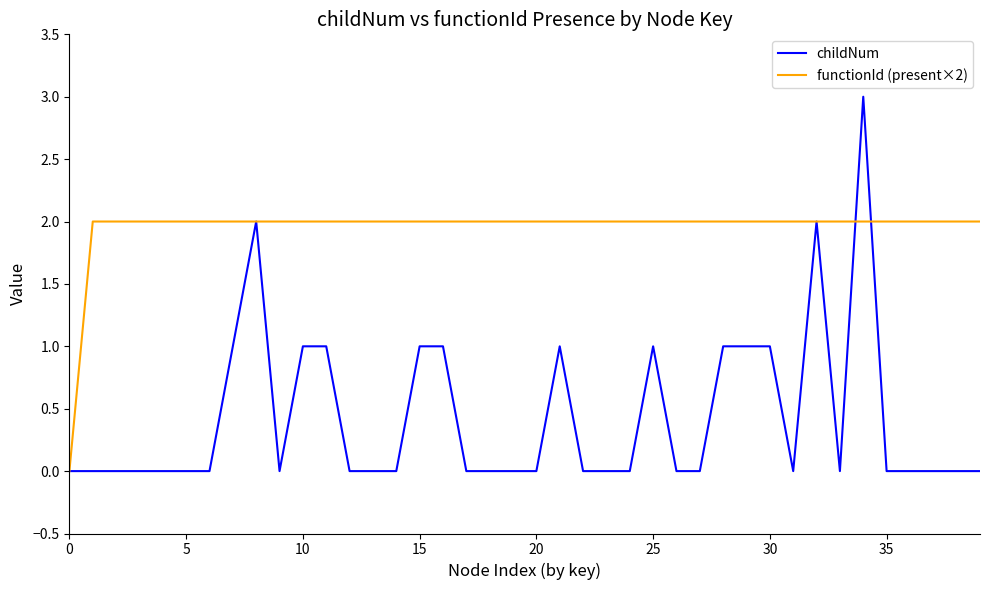

Rank the series by their average value, from lowest to highest.

childNum, functionId (present×2)